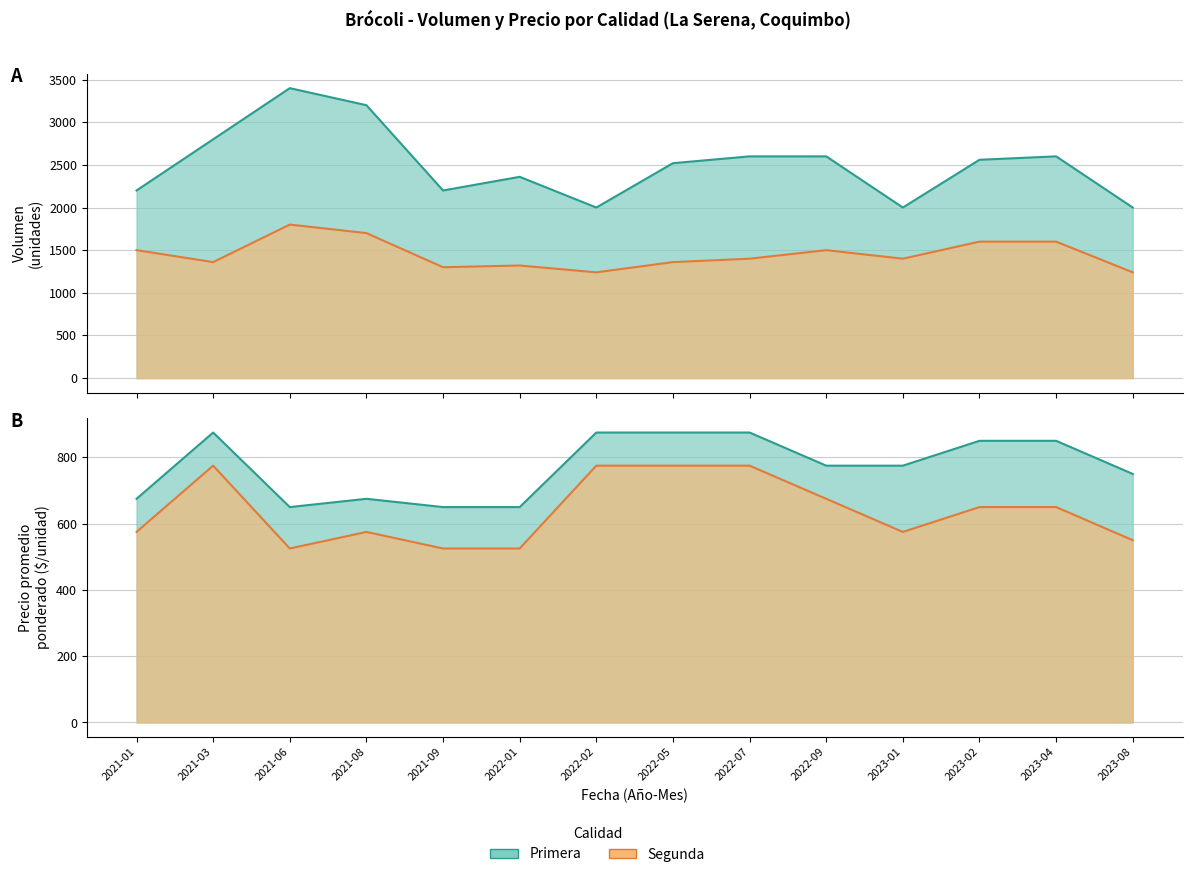

Between 2021-09 and 2023-04, which is larger?

2023-04